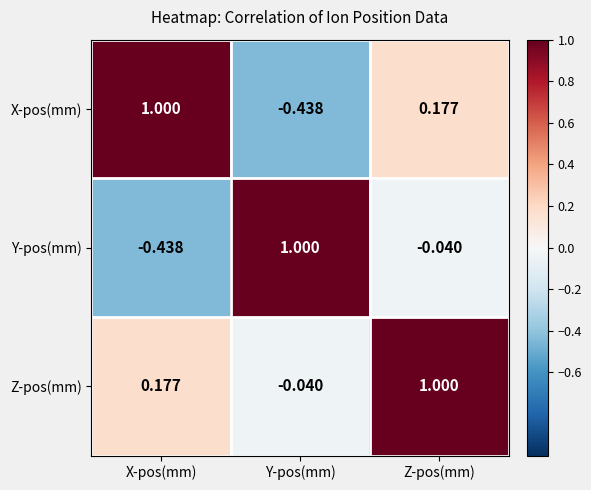

Where is Z-pos(mm) nearest to the value 0?

Y-pos(mm)